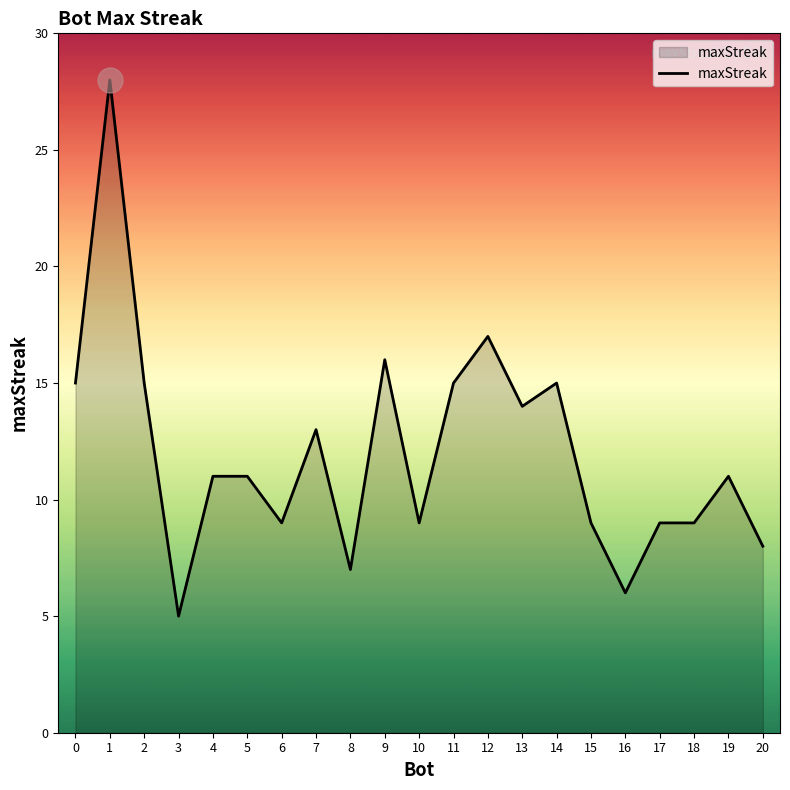

The chart shows a value of 15 at 14. True or false?

True